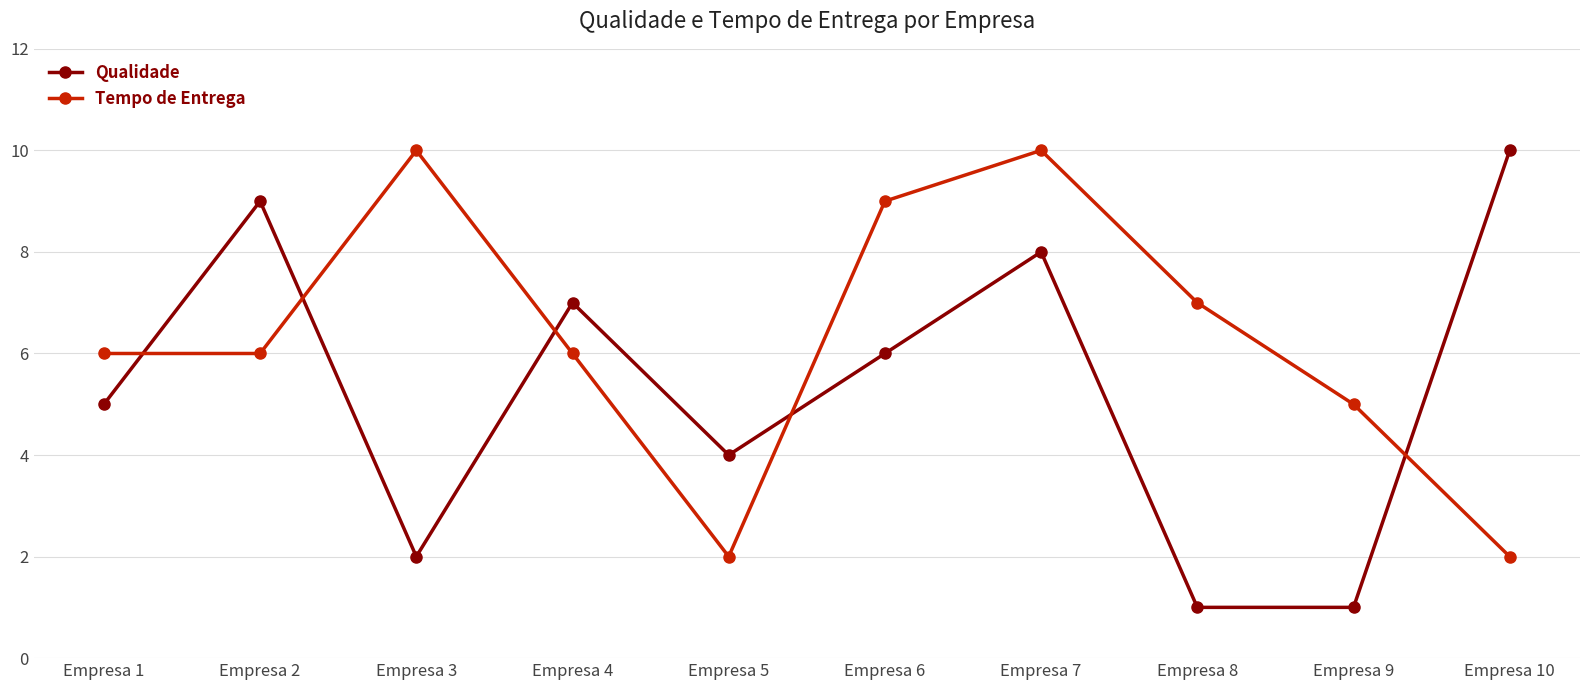

Rank the series at Empresa 4 from highest to lowest value.

Qualidade, Tempo de Entrega